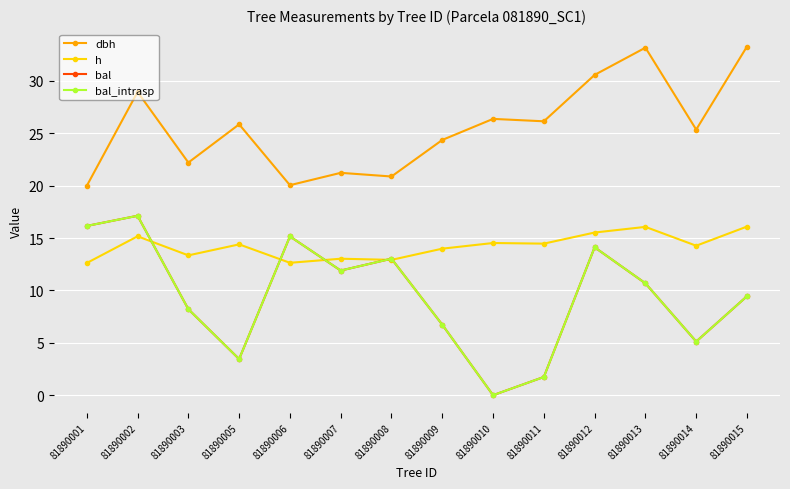

Reading left to right, extract all data points from this chart.

dbh: 20.0	28.9	22.2	25.9	20.1	21.2	20.9	24.4	26.4	26.1	30.6	33.2	25.4	33.3
h: 12.6	15.2	13.3	14.4	12.6	13.0	12.9	14.0	14.5	14.5	15.5	16.1	14.3	16.1
bal: 16.2	17.1	8.2	3.5	15.2	11.9	13.0	6.7	0.0	1.7	14.1	10.7	5.1	9.4
bal_intrasp: 16.2	17.1	8.2	3.5	15.2	11.9	13.0	6.7	0.0	1.7	14.1	10.7	5.1	9.4